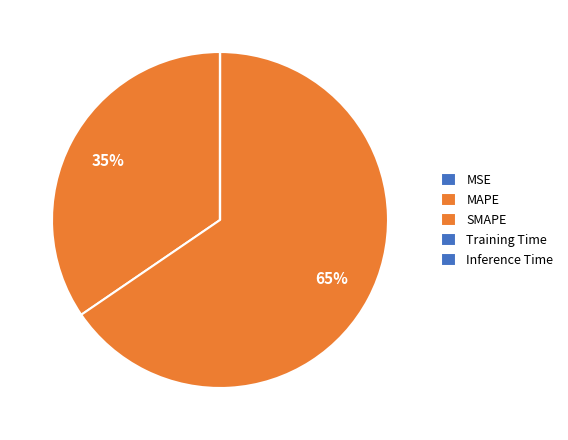

True or false: MAPE accounts for 35% of the total.

True